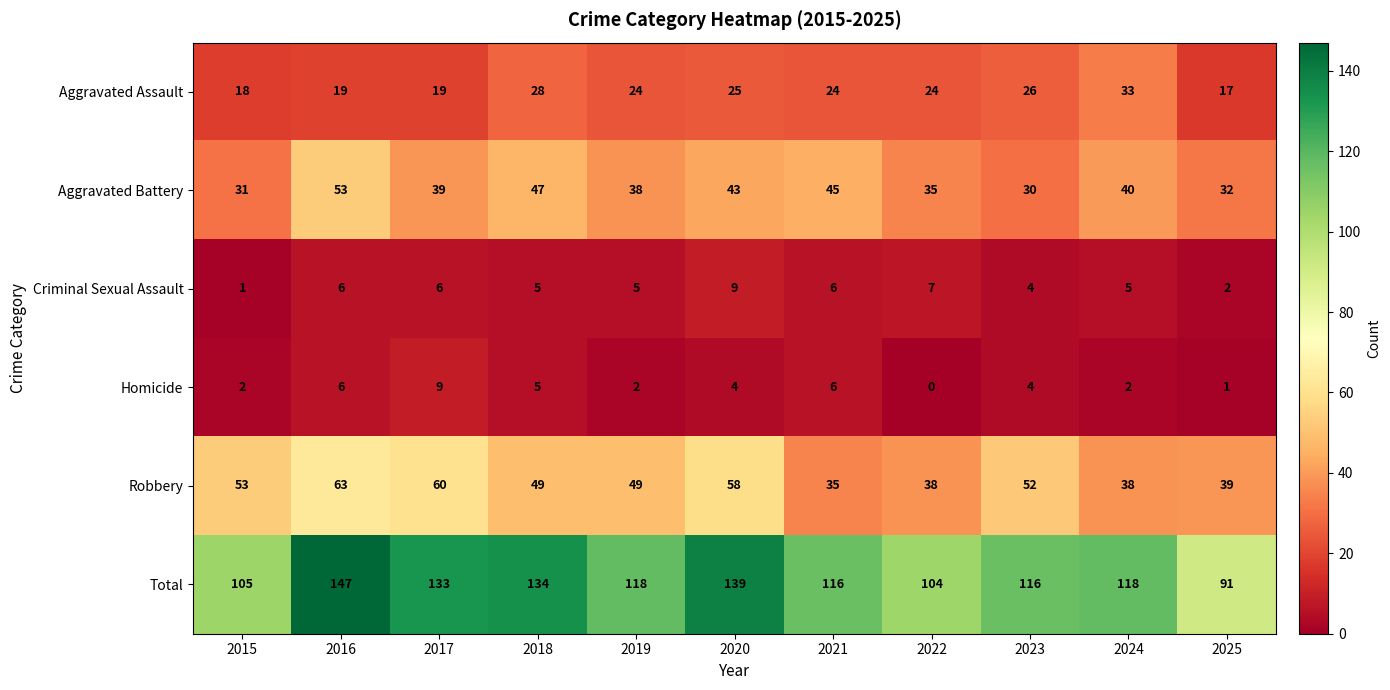

Is it true that Total equals 147 at 2016?

True